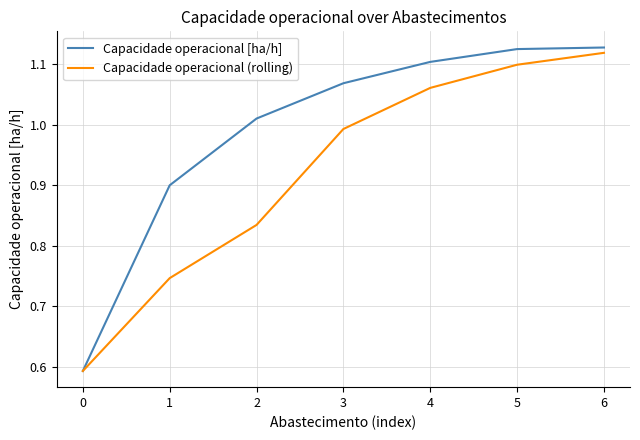

True or false: Capacidade operacional [ha/h] has a value of 1.1 at 4.

True